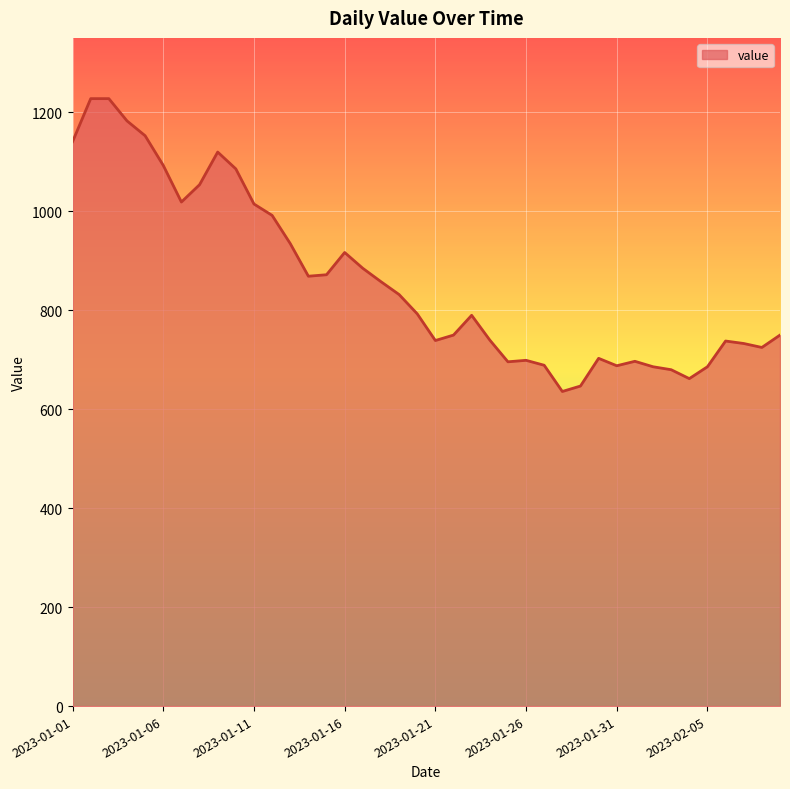

What is the minimum value shown in the chart?

636